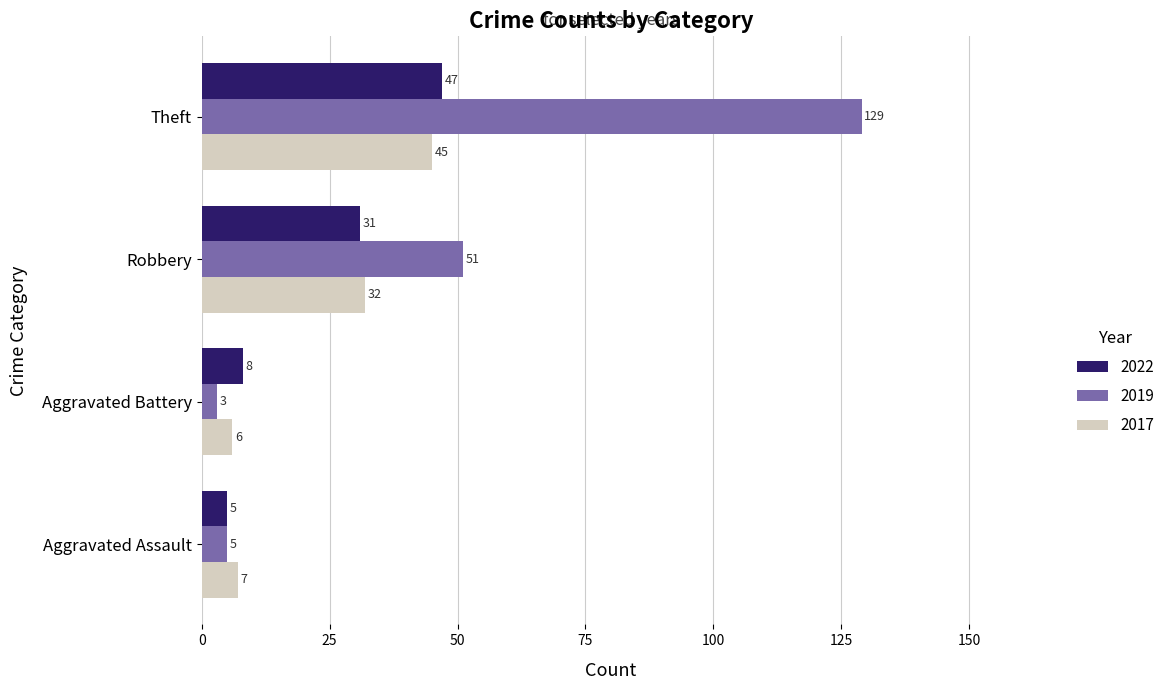

Which series has the largest total across all categories?

2019